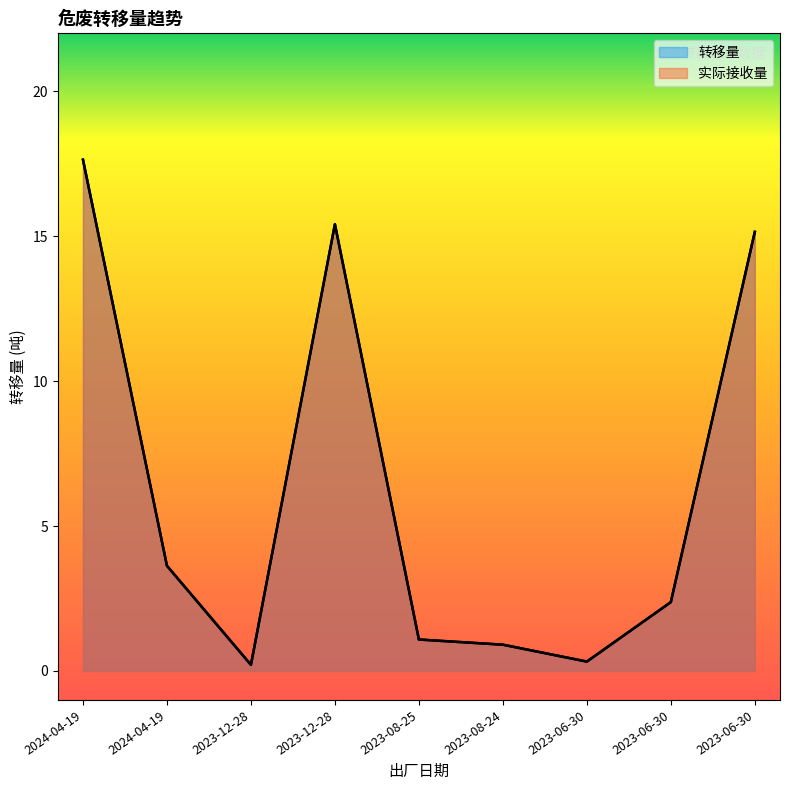

How many lines are shown in the chart?

2